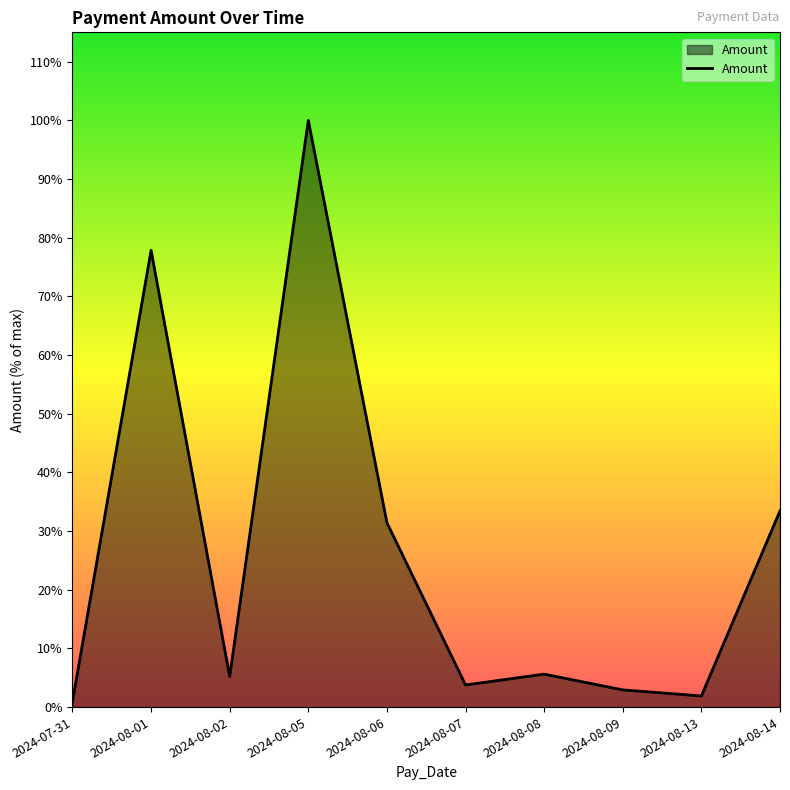

What is the label of the 1st point from the left?

2024-07-31